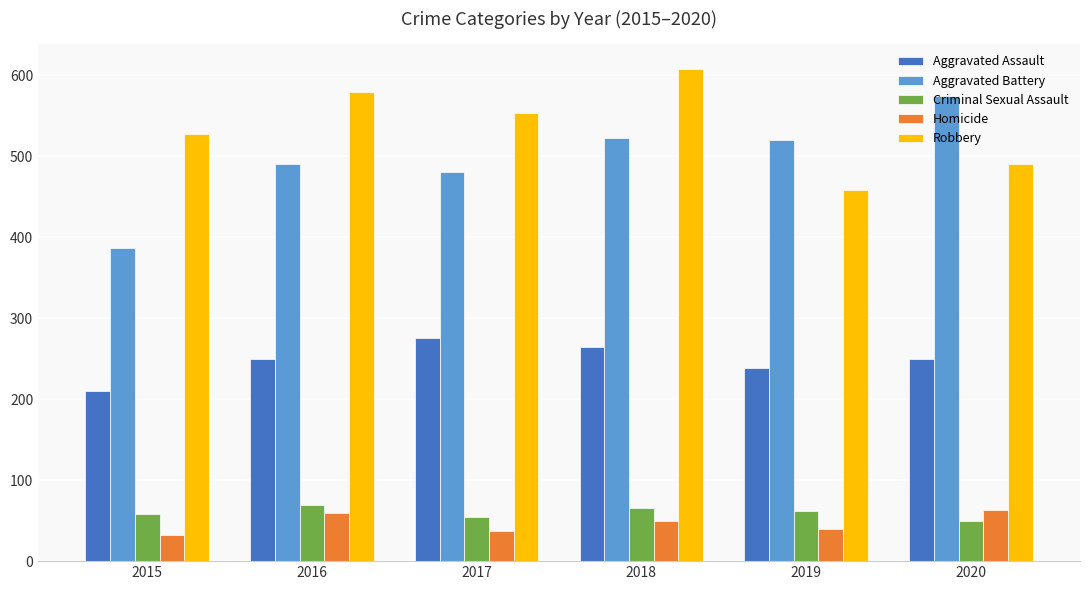

What is the approximate value of Homicide at 2019, to the nearest 5?

40